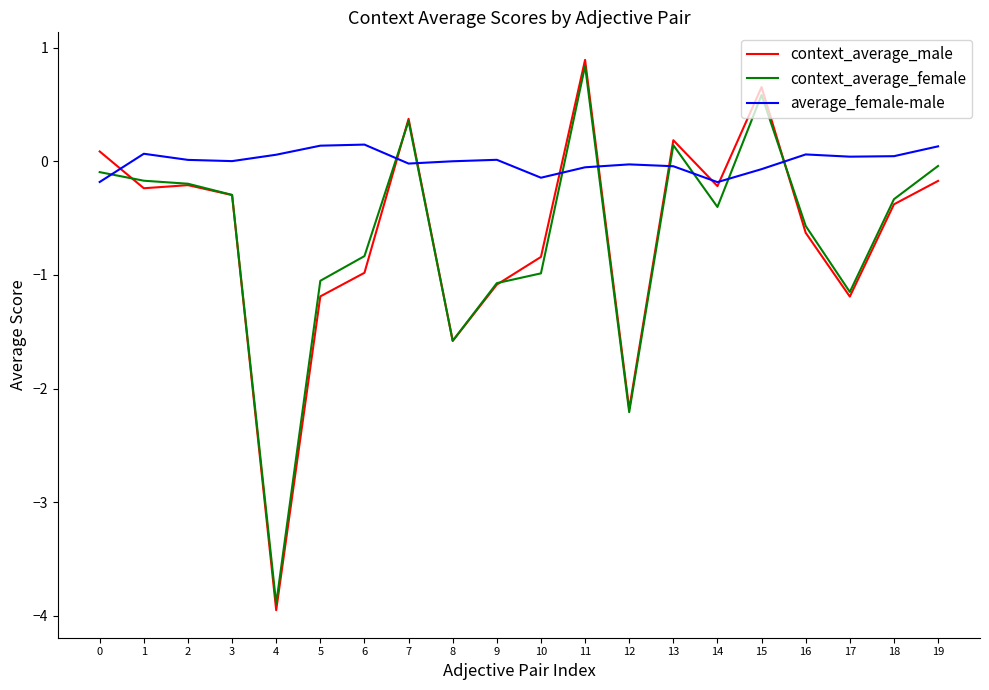

At which category does the chart reach its peak across all series?

11